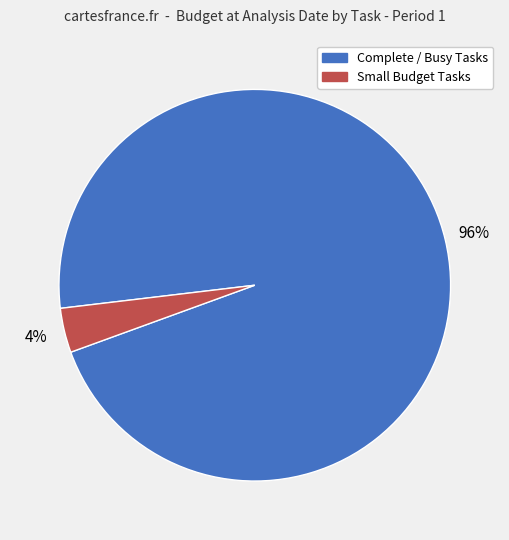

Does any single category account for the majority?

Yes